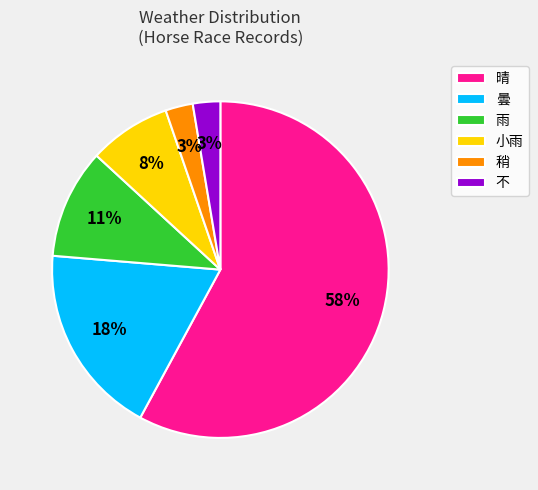

Which slice is the largest?

晴